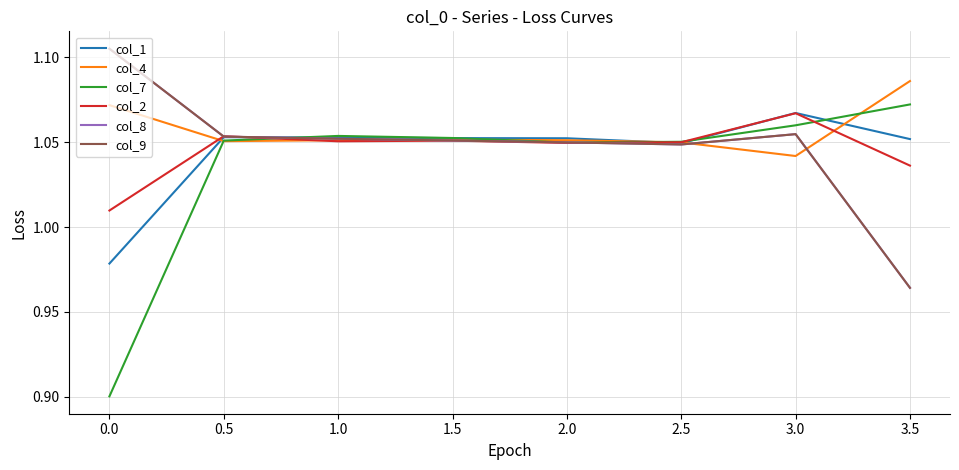

What is the difference between the maximum and second lowest values in the col_8 series?

0.1